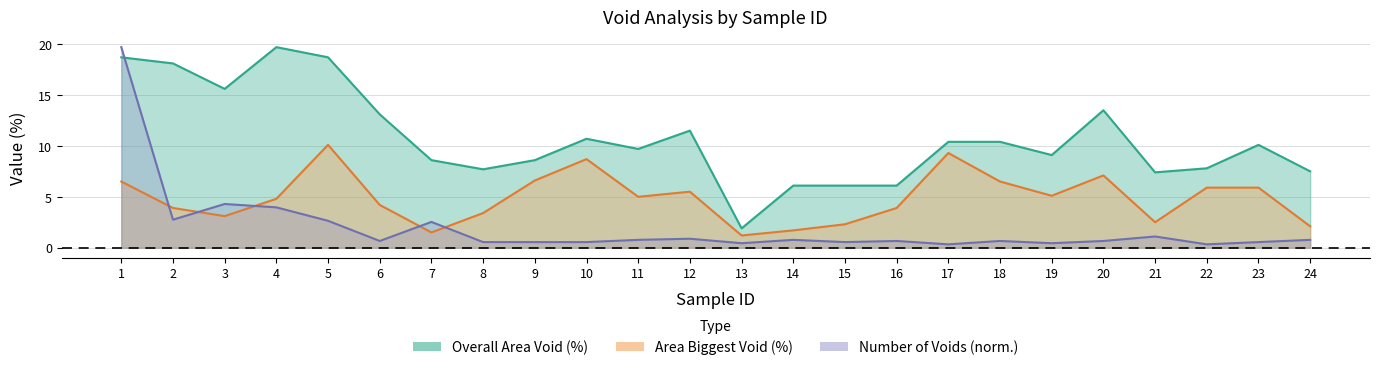

How many lines are shown in the chart?

3